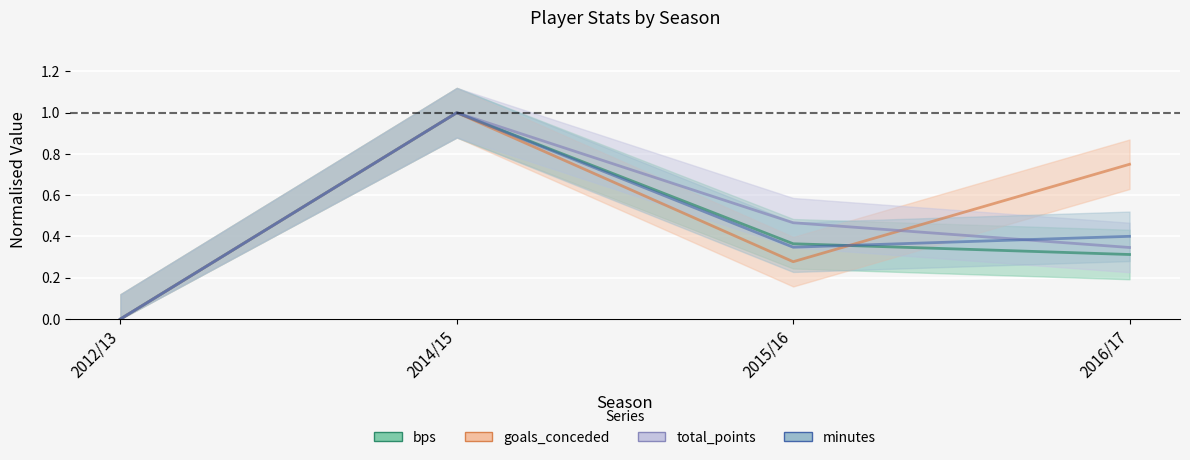

True or false: bps has more than 0 interior local peaks.

True